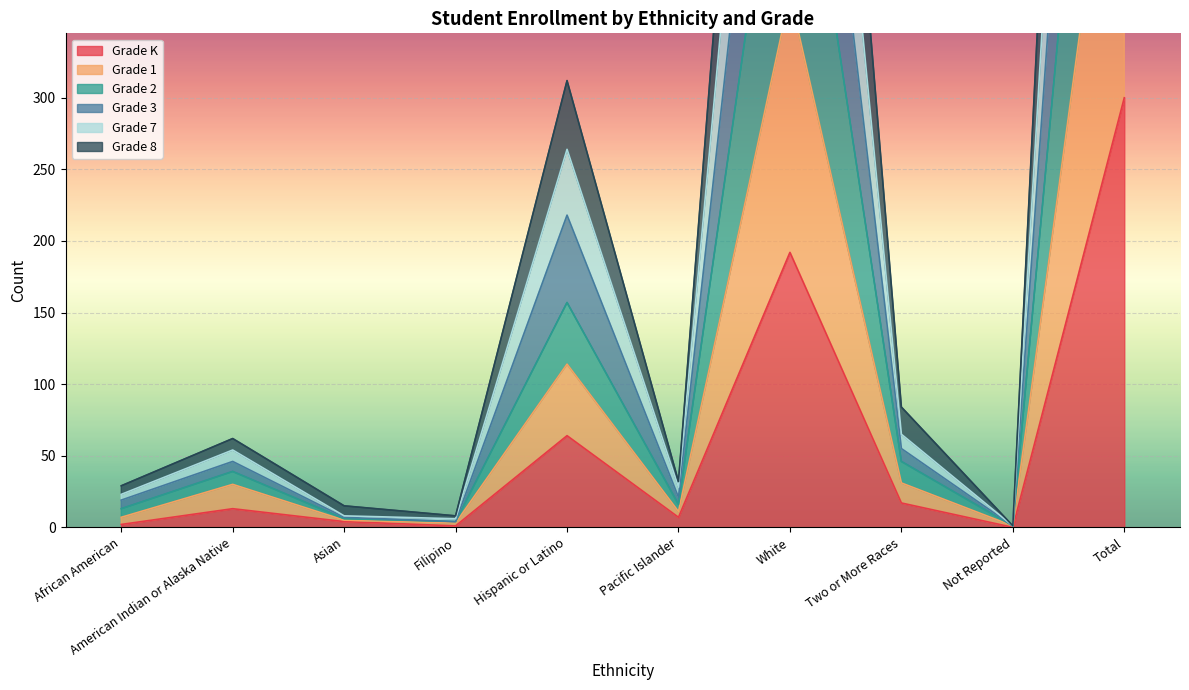

List the labels in order of Grade 2 value, largest first.

Total, White, Hispanic or Latino, Two or More Races, American Indian or Alaska Native, Pacific Islander, African American, Asian, Filipino, Not Reported